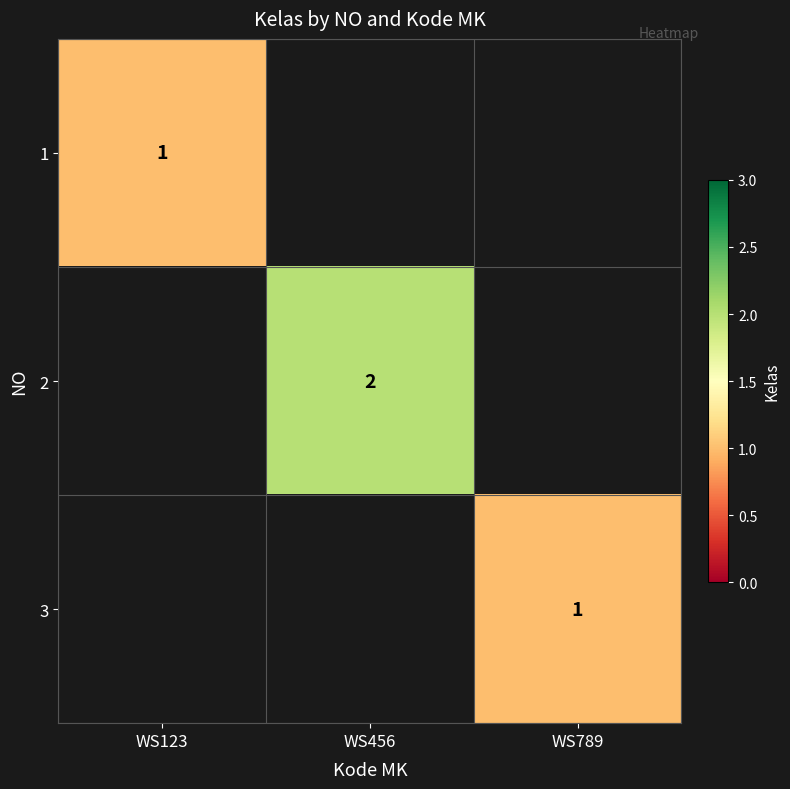

The value of 3 at WS789 is 2. True or false?

False